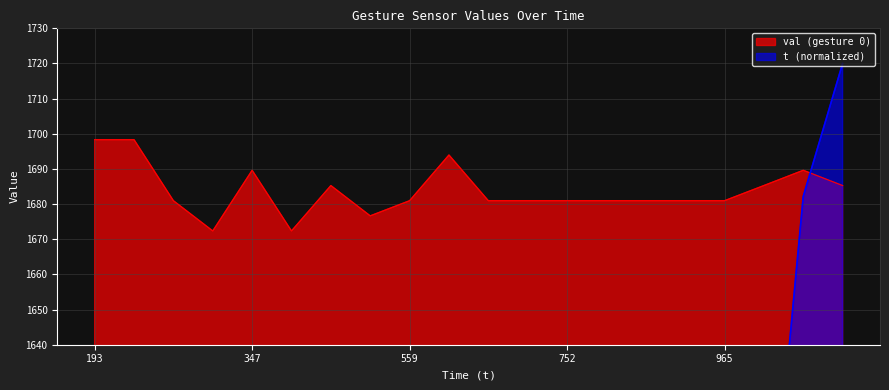

Reading right to left, list all the values displayed in this chart.

gesture_0: 1685.3	1689.6	1685.3	1681.0	1681.0	1681.0	1681.0	1681.0	1681.0	1681.0	1694.0	1681.0	1676.7	1685.3	1672.4	1689.6	1672.4	1681.0	1698.3	1698.3
t_values: 1720.0	1682.2	1562.3	1521.4	1407.8	1329.0	1254.9	1185.6	1086.2	1013.7	974.3	881.3	791.4	695.3	625.9	547.1	479.3	386.3	340.5	304.3